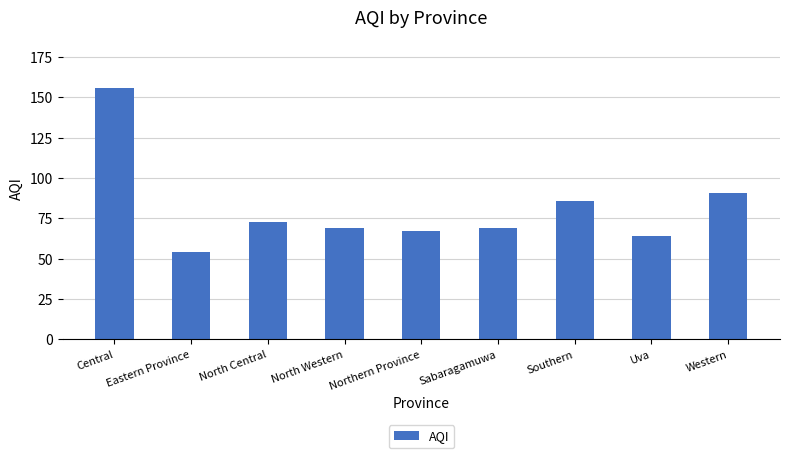

What is the sum of the values at North Central and Western?

164